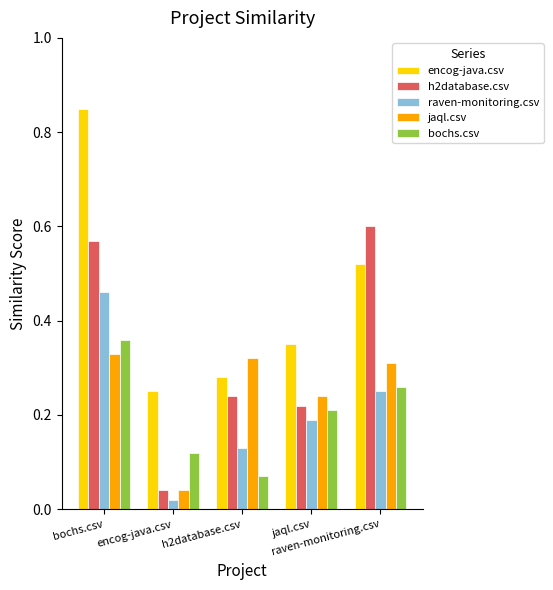

Which series changed the most between h2database.csv and raven-monitoring.csv?

h2database.csv